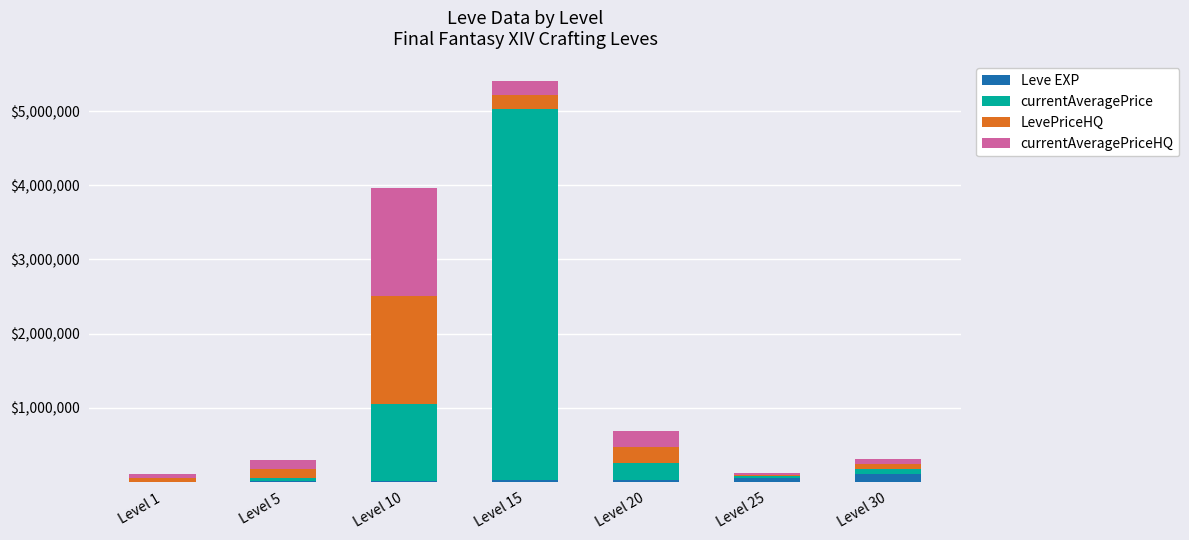

At which category is the sum across all series the highest?

Level 15